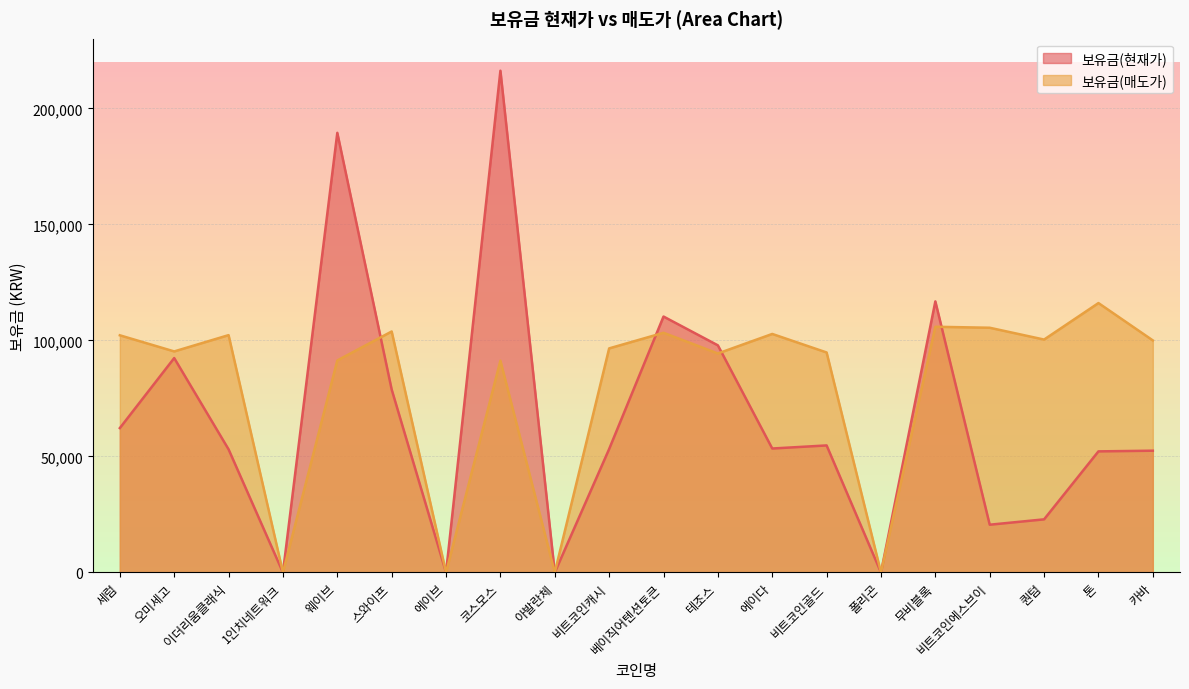

What is the spread (max minus min) of values at 베이직어텐션토큰?

6998.9